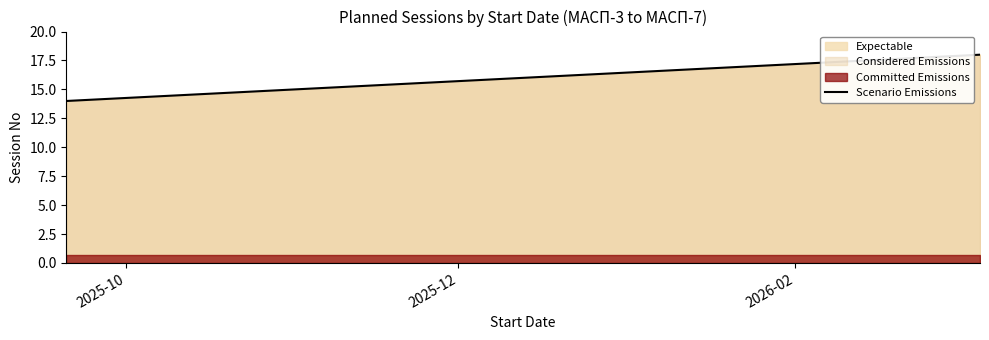

Does the chart have visible grid lines?

No